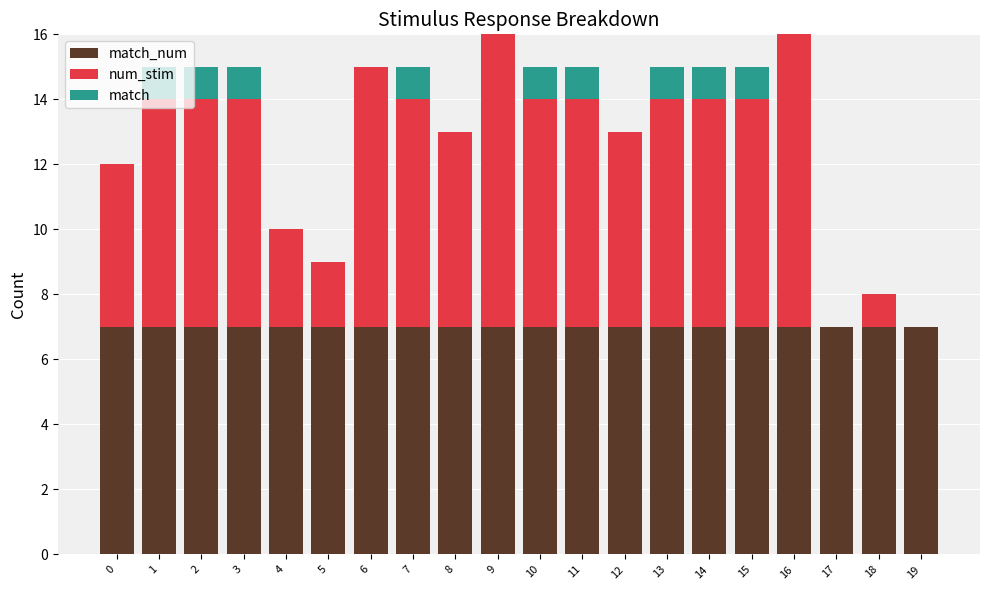

Does the chart contain stacked bars?

Yes